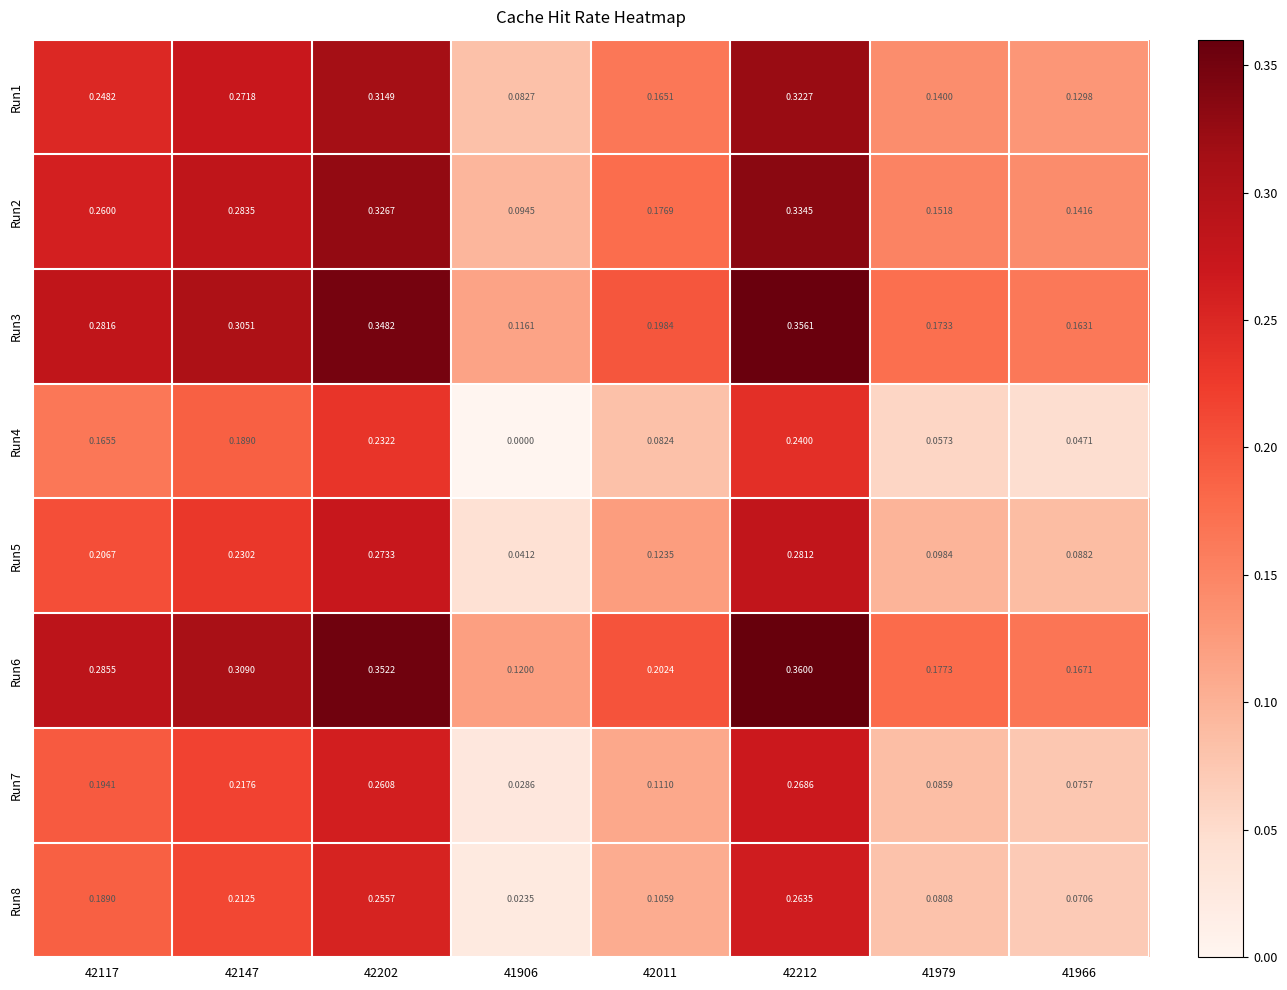

Is the value of Run5 at 41966 greater than the value of Run4 at 42212?

No